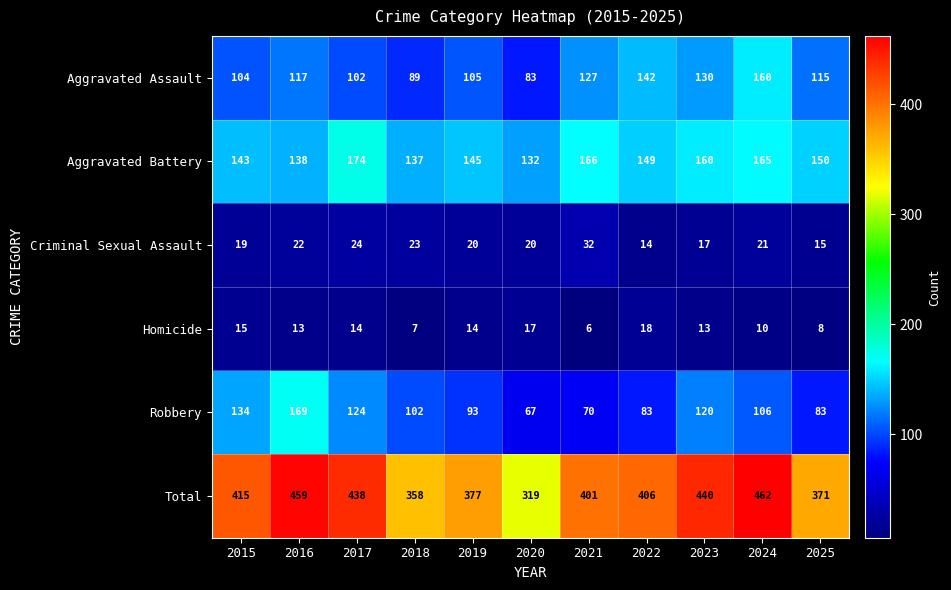

What is the difference between the maximum and minimum values in the Robbery series?

102